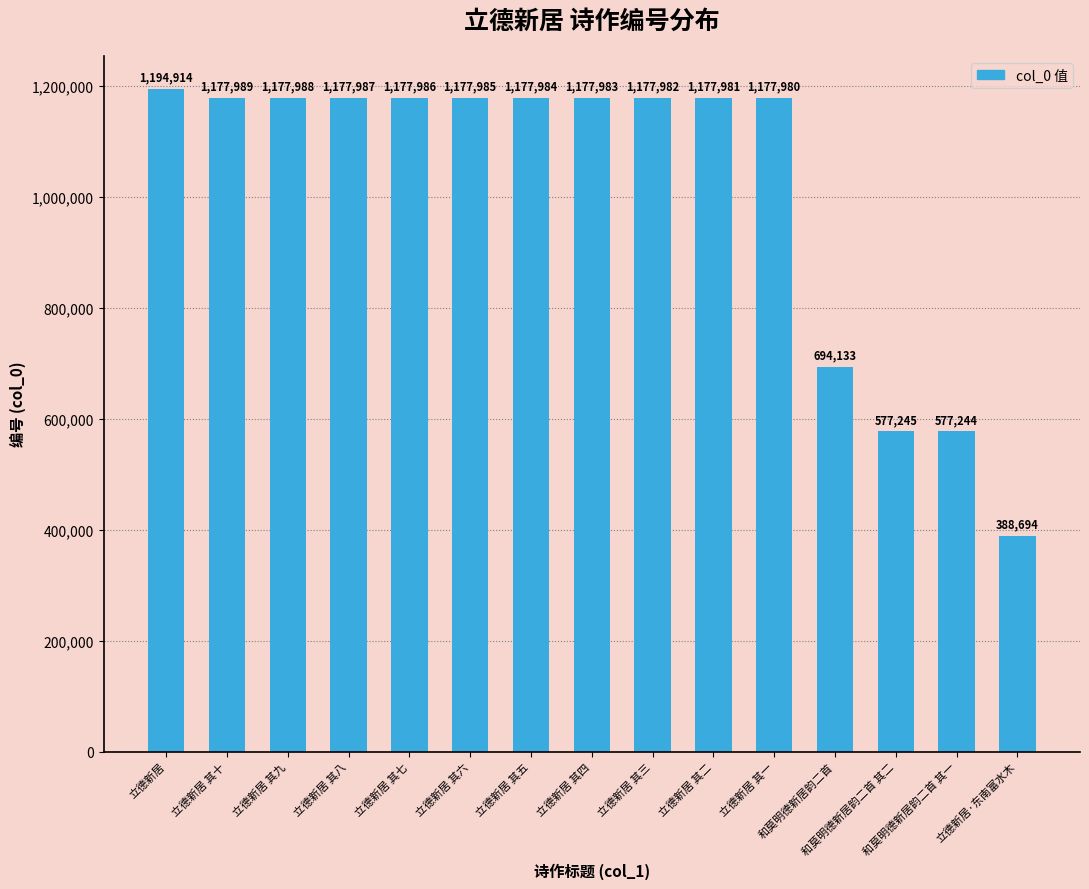

Which label corresponds to the largest value in the chart?

立德新居